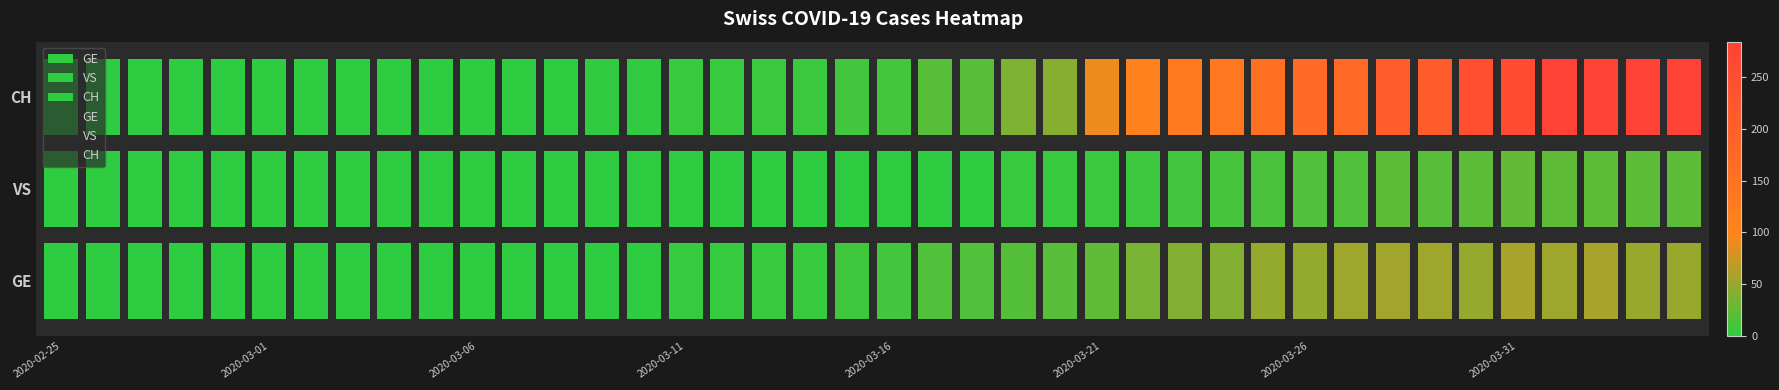

Which series has the largest total across all categories?

CH